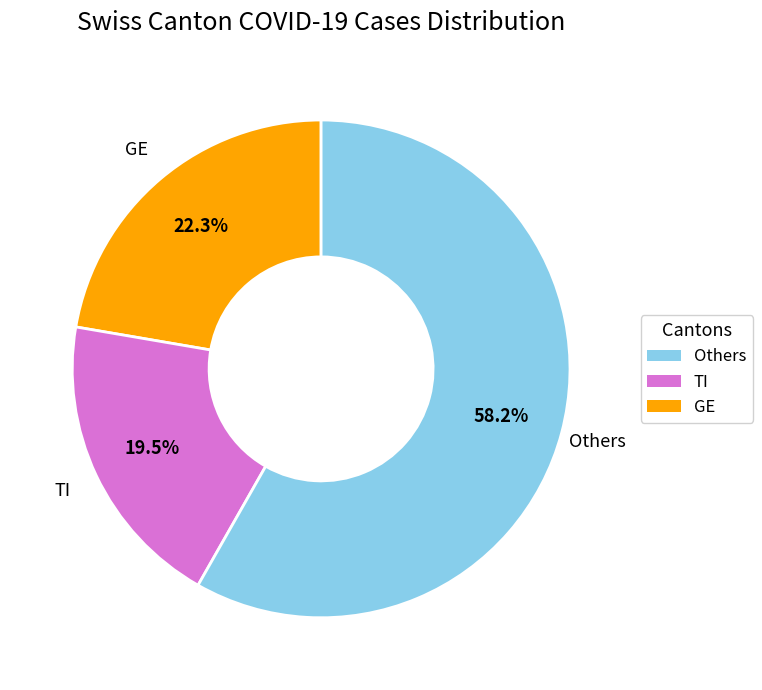

How many segments does this pie chart have?

3